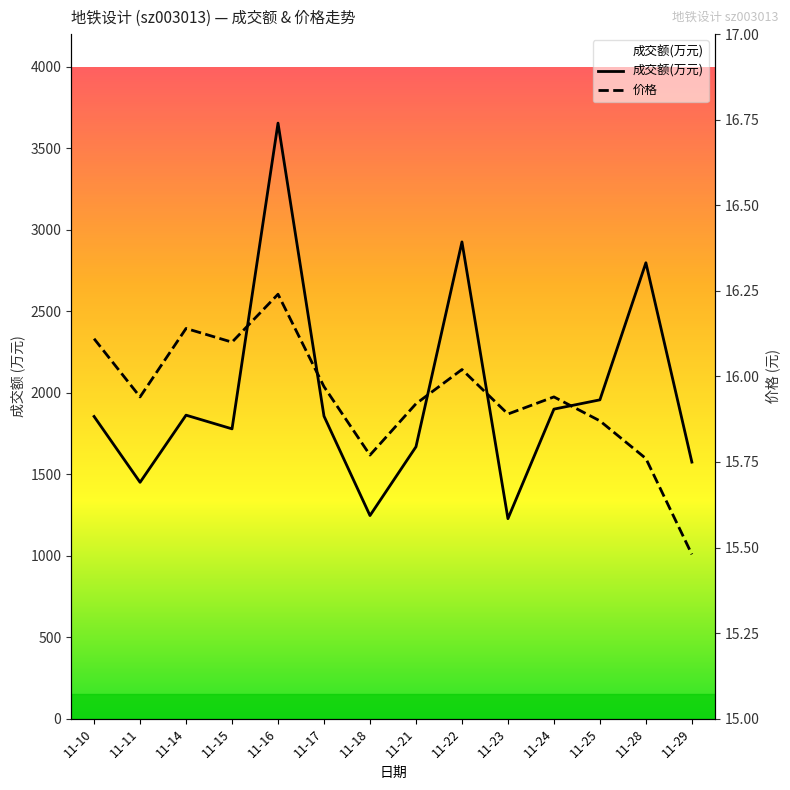

True or false: 成交额(万元) has more than 0 interior local peaks.

True